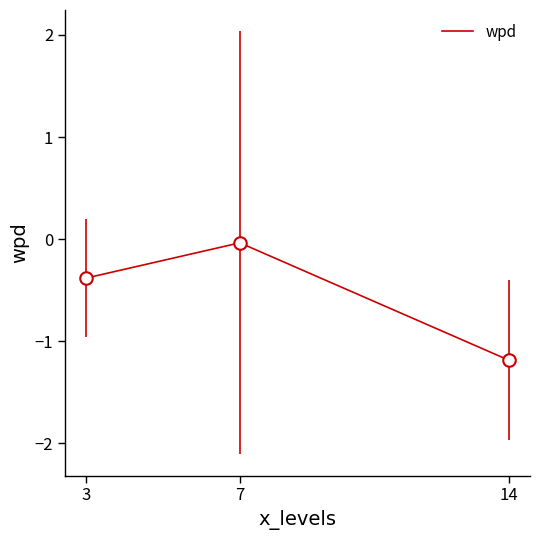

The chart shows a value of -0.0 at 7. True or false?

True